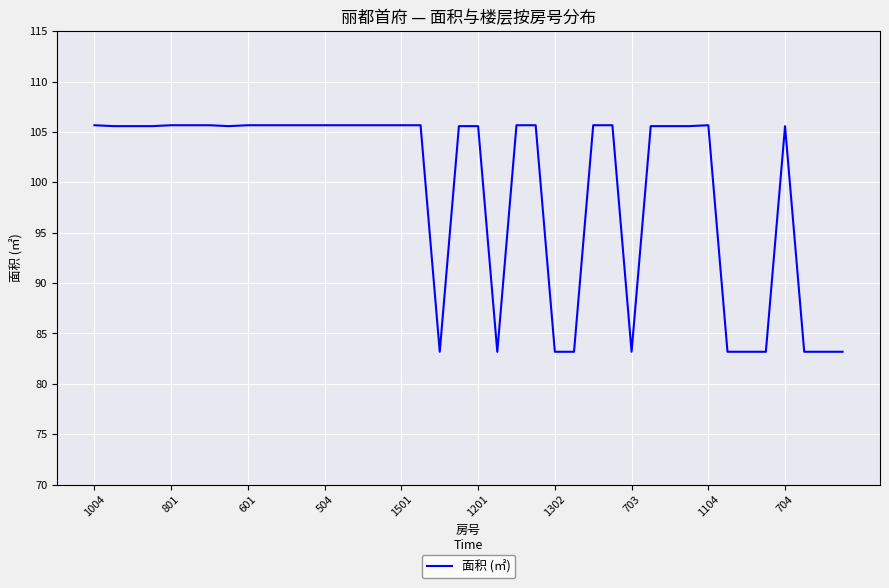

What is the maximum value shown in the chart?

105.7